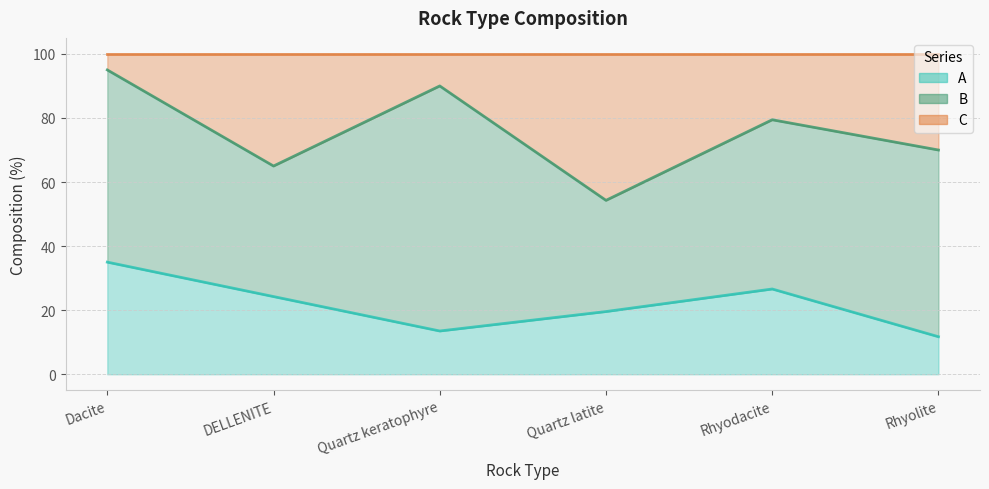

List the labels in order of A value, smallest first.

Rhyolite, Quartz keratophyre, Quartz latite, DELLENITE, Rhyodacite, Dacite